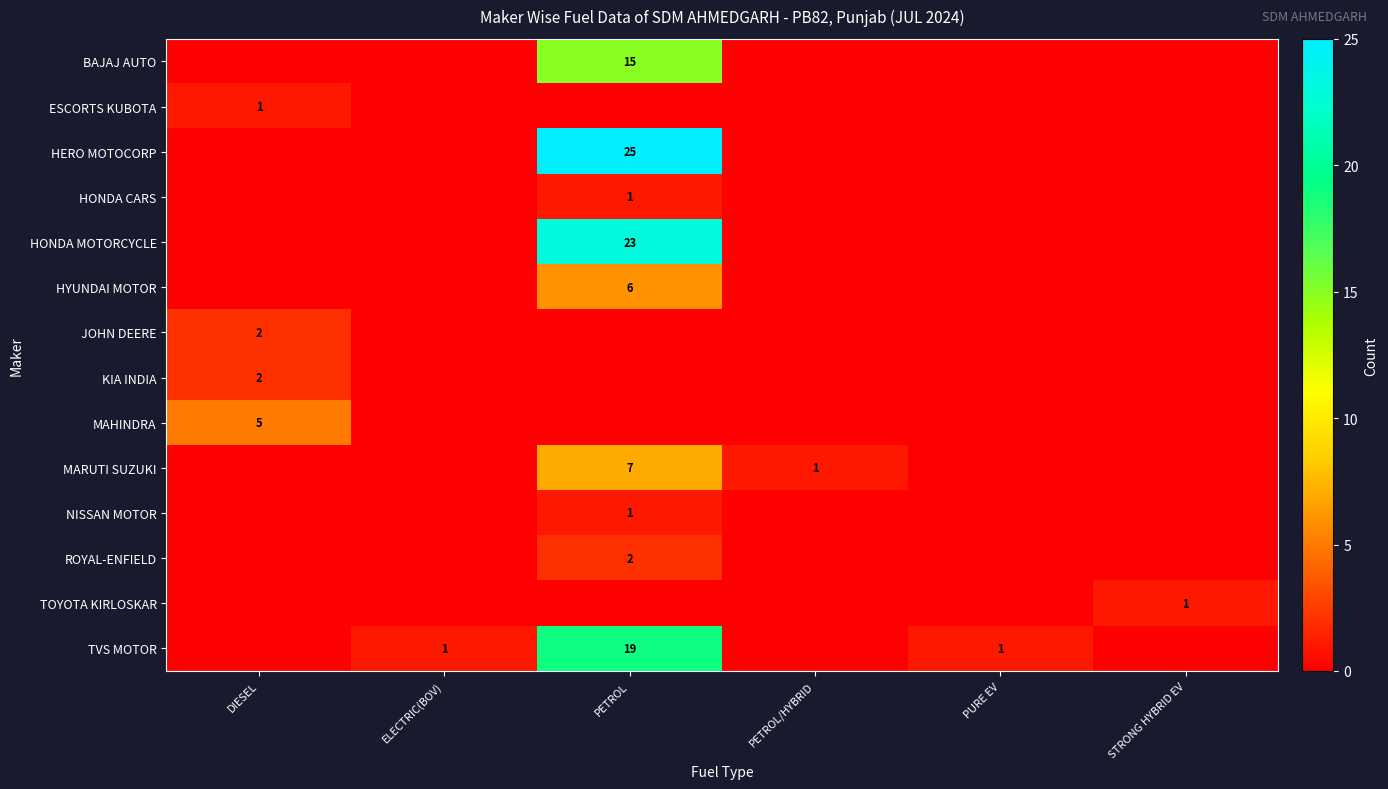

The TVS MOTOR series shows 1 at PURE EV. True or false?

True